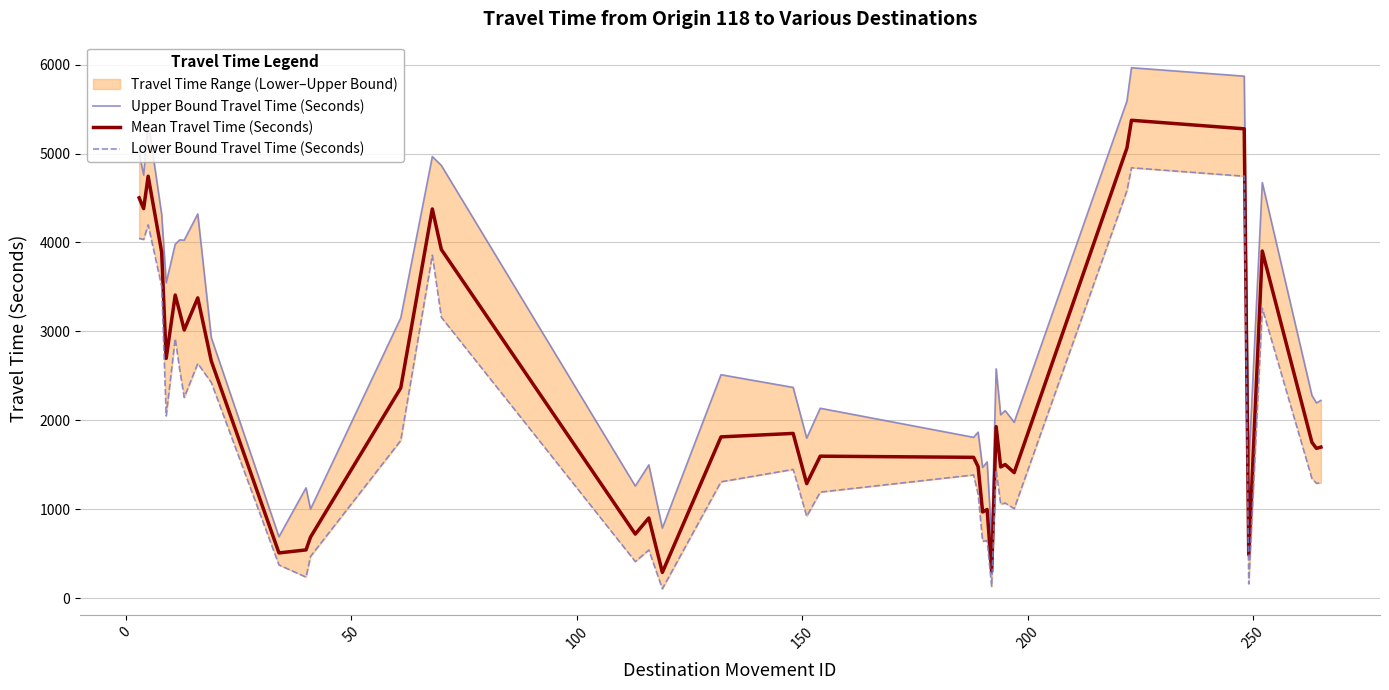

What is the highest value of the Mean Travel Time (Seconds) series?

5374